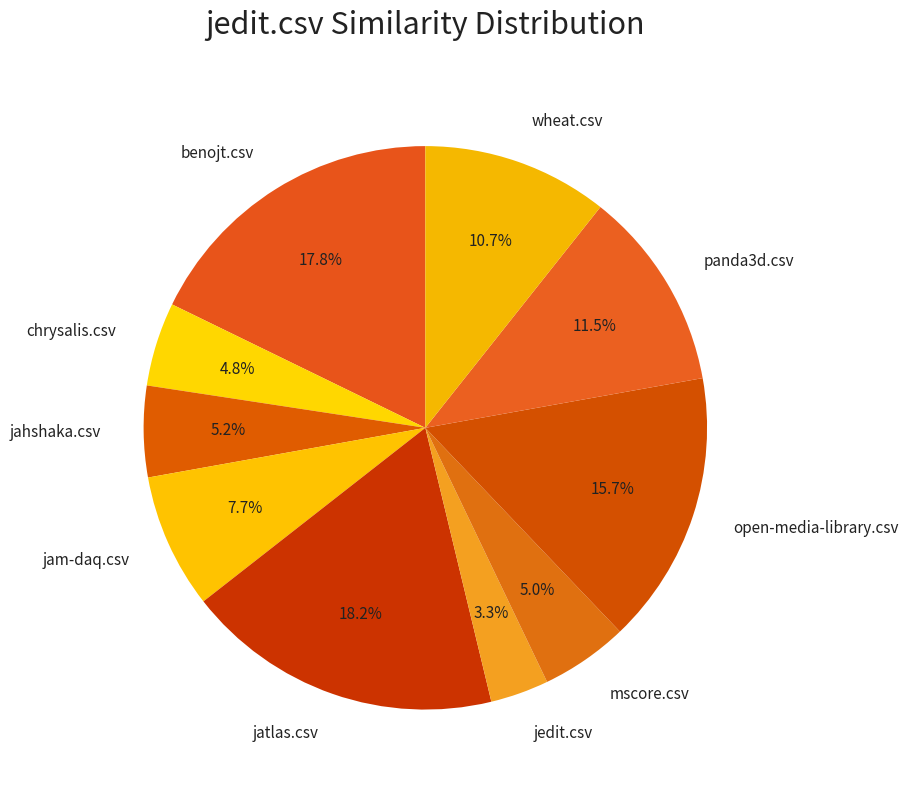

Is the sum of jatlas.csv and open-media-library.csv greater than half?

No